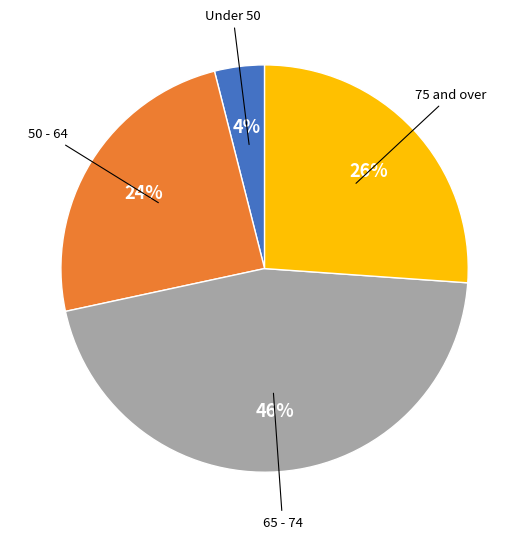

How many segments does this pie chart have?

4